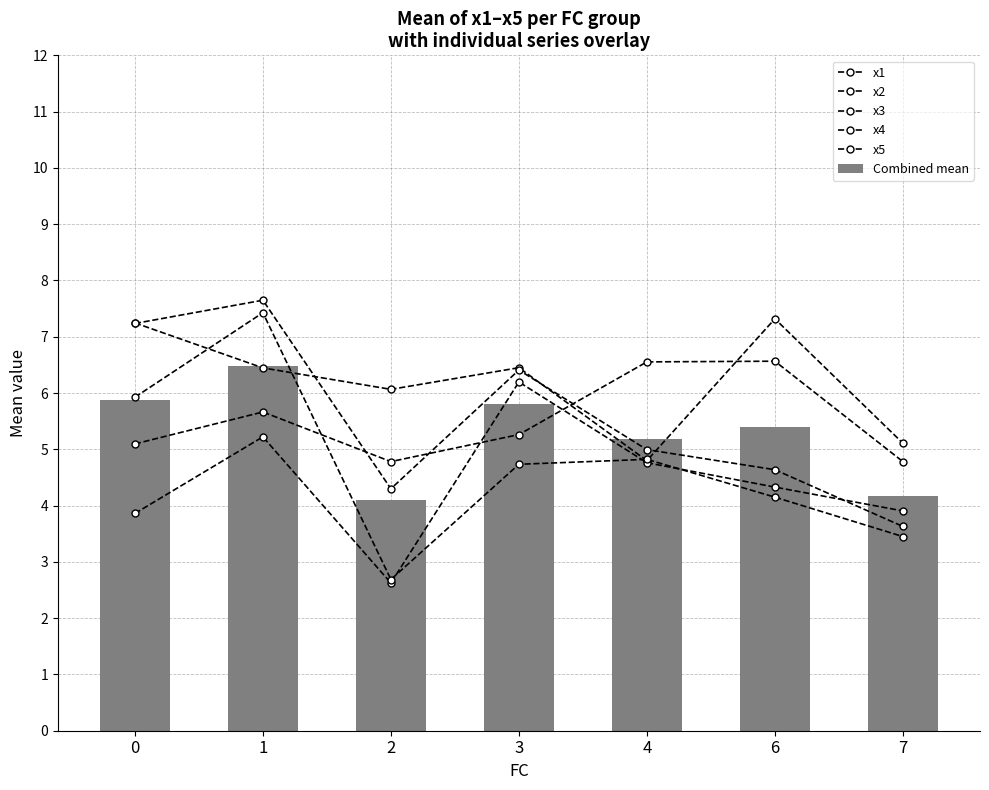

Is the value of x2 at 3 greater than the value of x1 at 7?

Yes